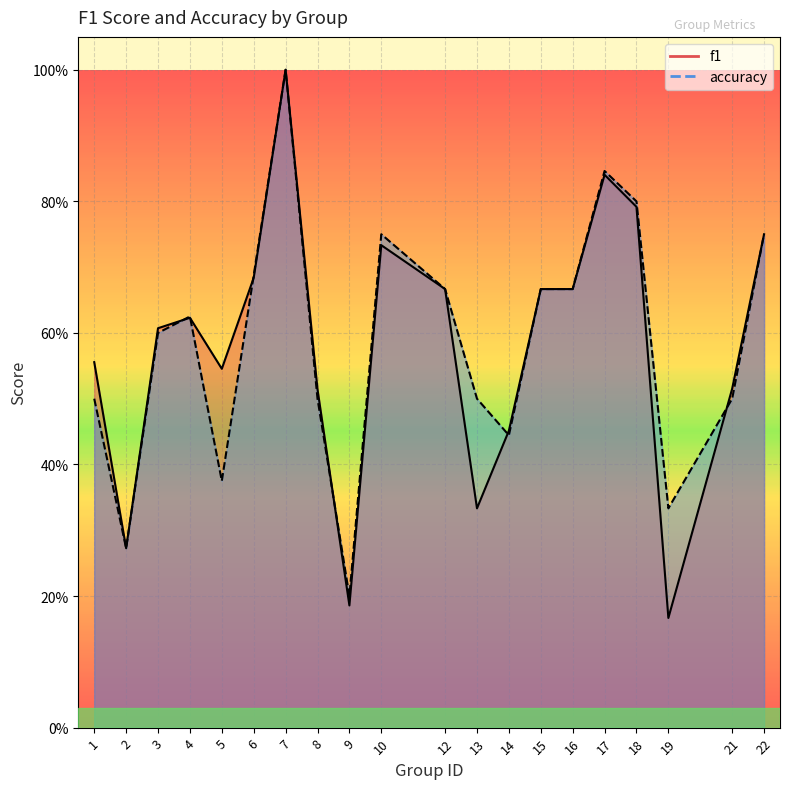

What is the sum of all accuracy values?

11.7